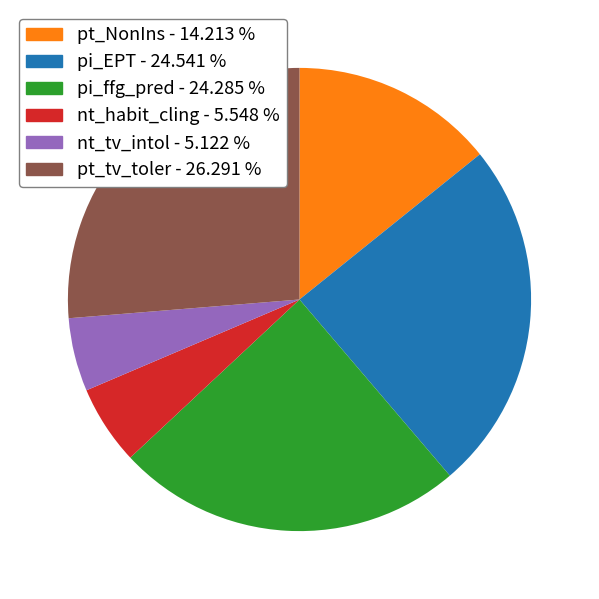

Approximately how many times larger is the value at pt_tv_toler - 26.291 % compared to nt_habit_cling - 5.548 %?

4.7